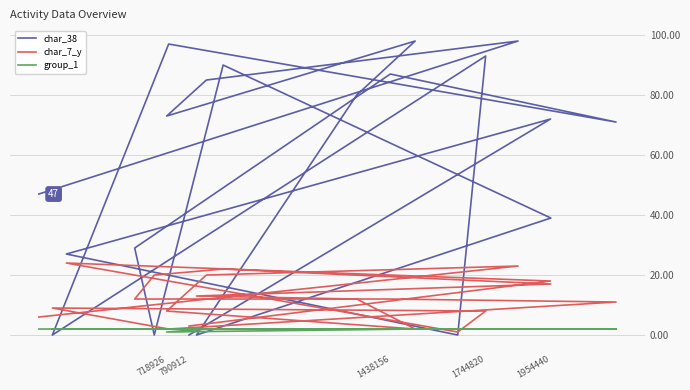

List the series in order of their peak value, lowest first.

group_1, char_7_y, char_38